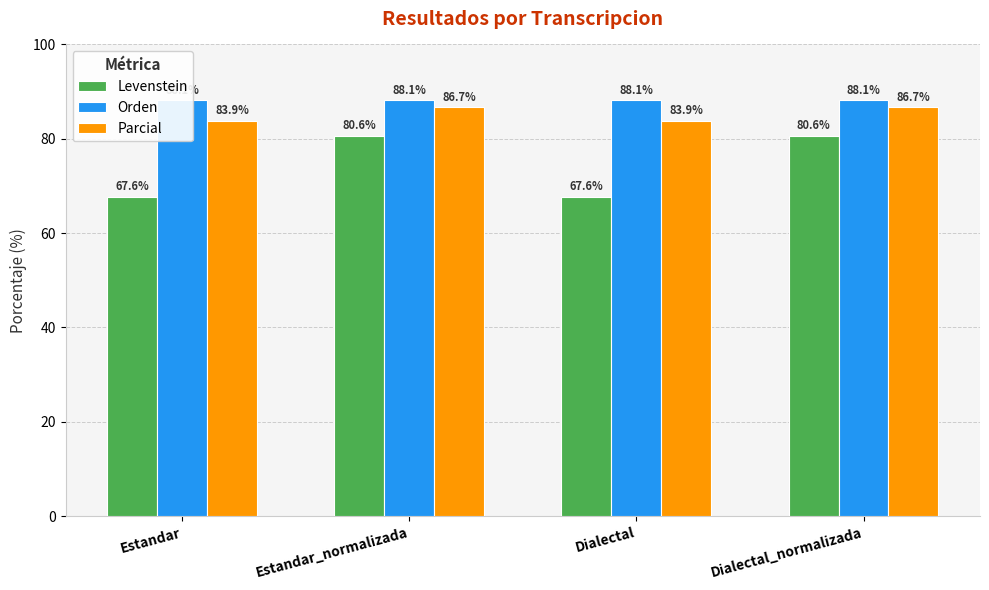

How many bars are there in each group?

3